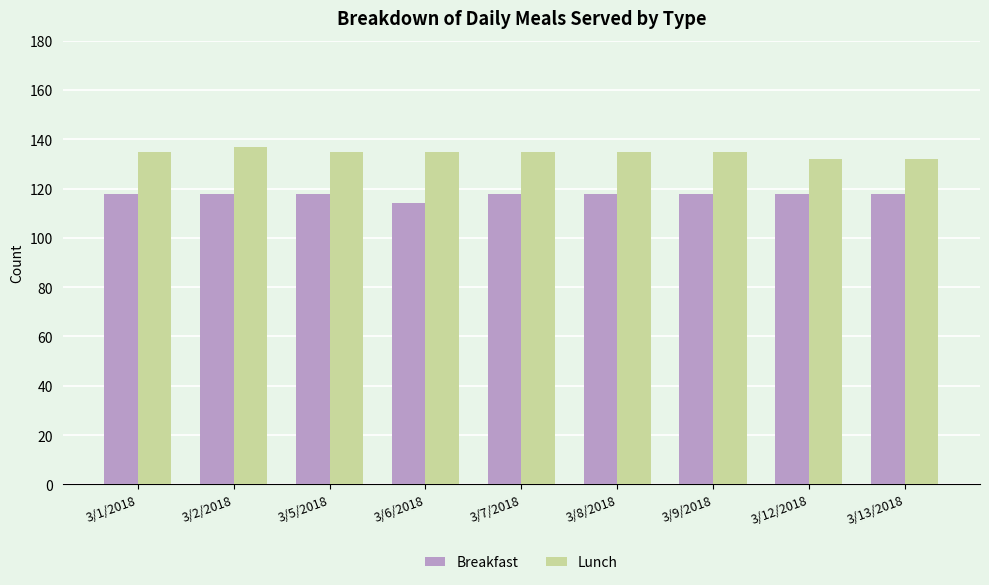

What is the spread (max minus min) of values at 3/1/2018?

17